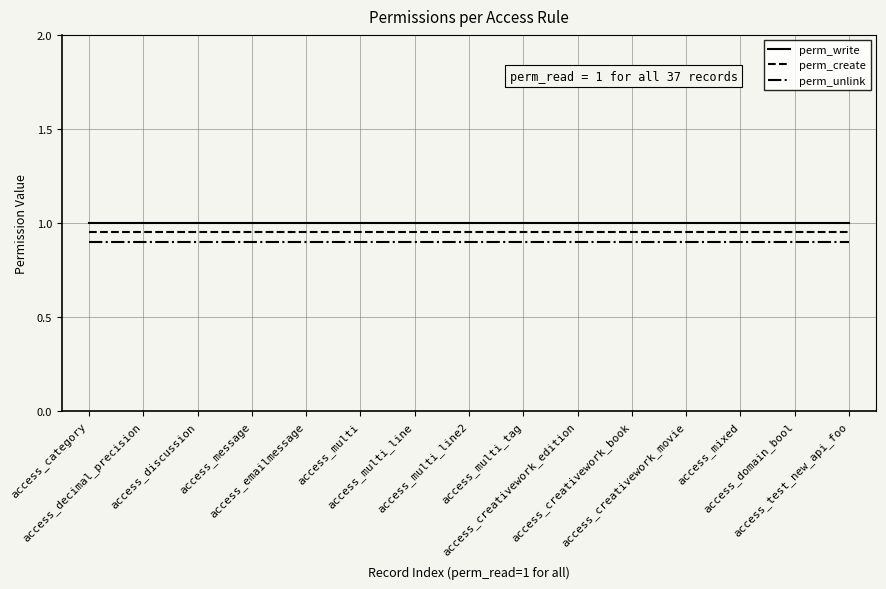

True or false: perm_unlink and perm_create intersect in this chart.

False